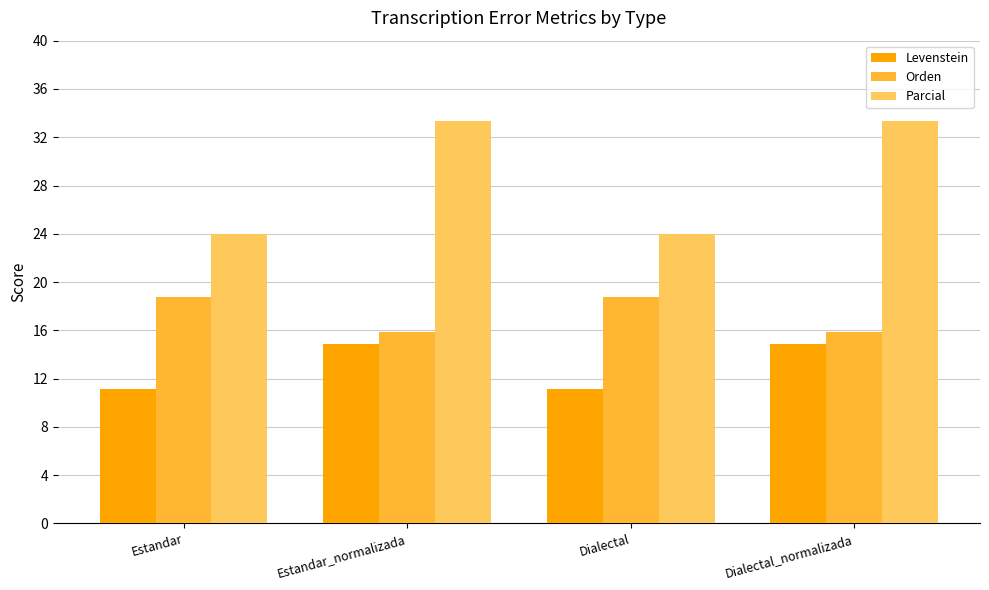

What is the label of the 2nd bar from the left?

Estandar_normalizada